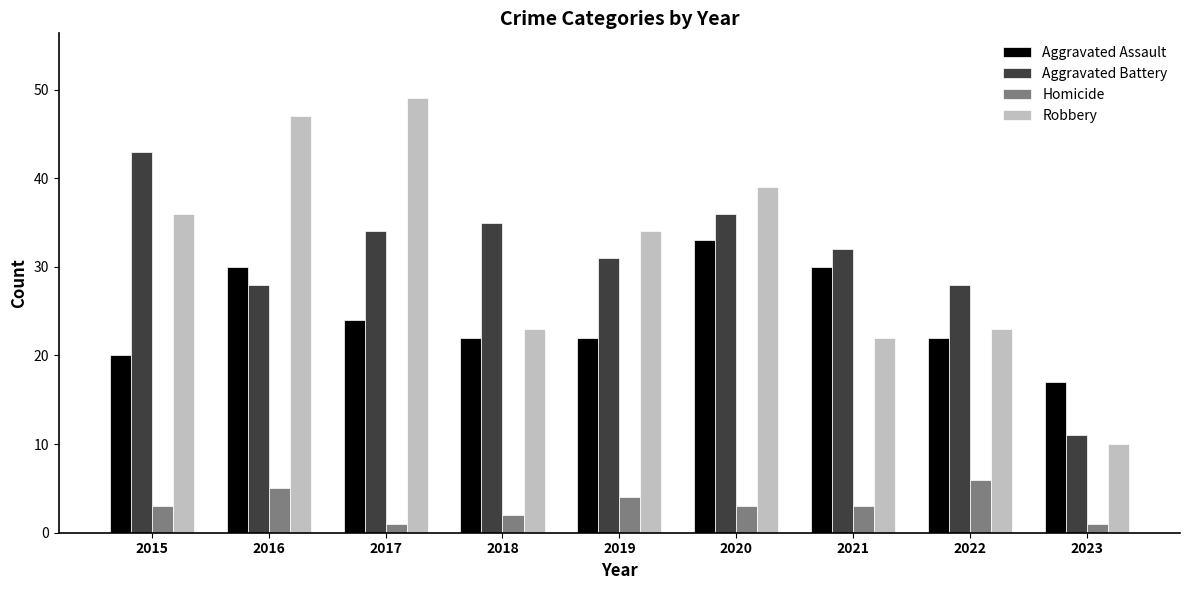

What is the spread (max minus min) of values at 2018?

33